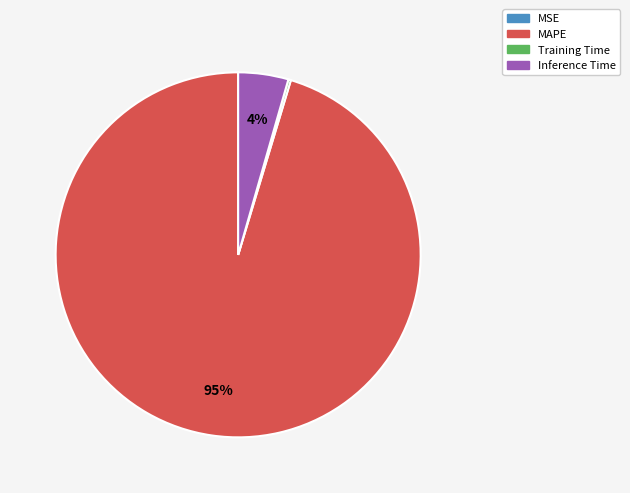

To the nearest percent, what is the average slice percentage?

25%